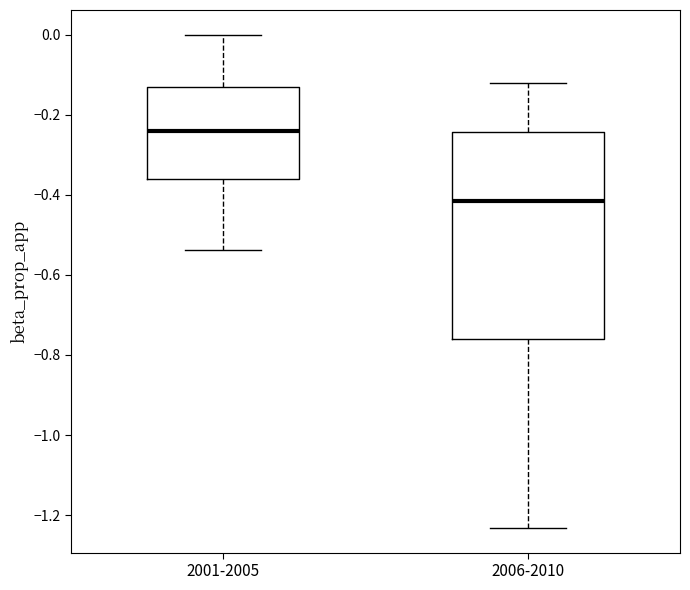

Where does the median line of the box for 2006-2010 sit on the y-axis? The values are not printed on the chart, so give them approximately, as read against the axis.

-0.42